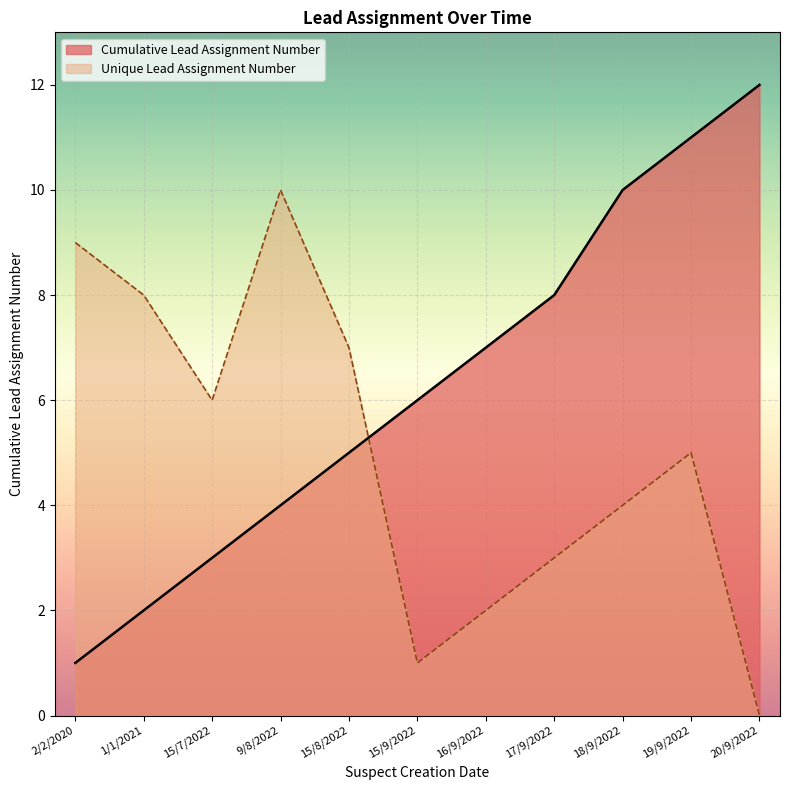

Is it true that Unique Lead Assignment Number equals 5 at 19/9/2022?

True